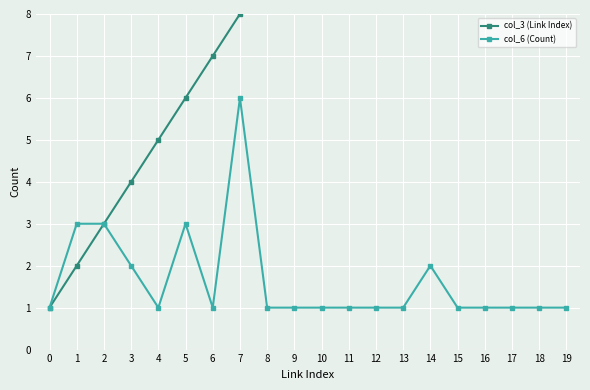

The col_6 (Count) series shows 2 at 14. True or false?

True